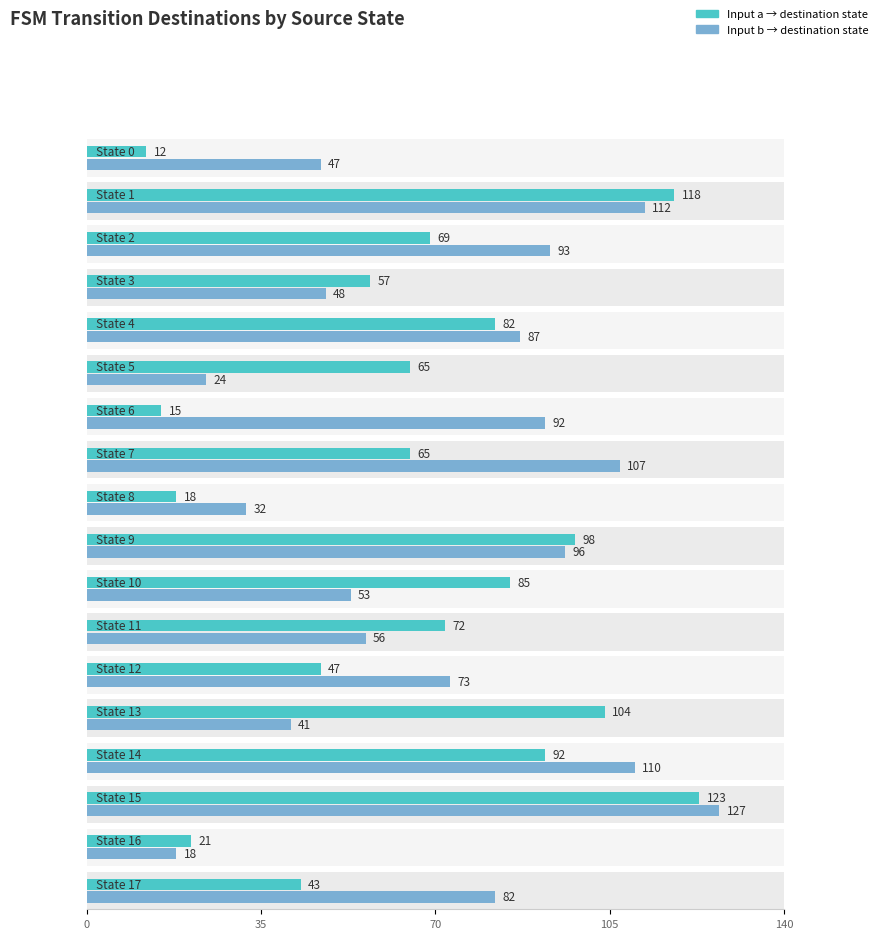

How many groups of bars are there?

18